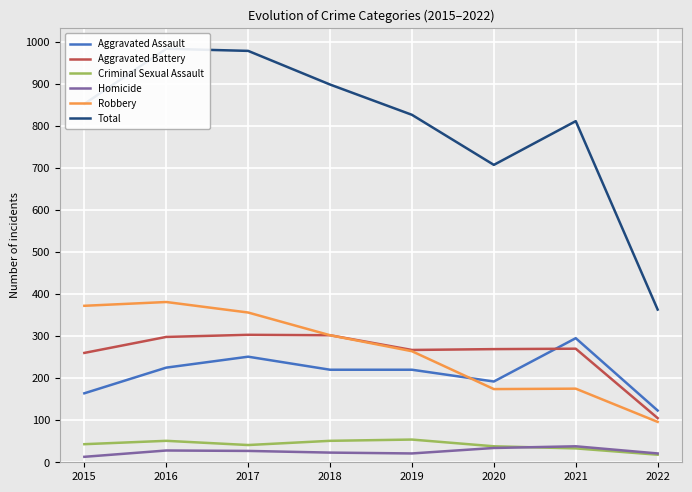

How many categories are shown in the chart?

8